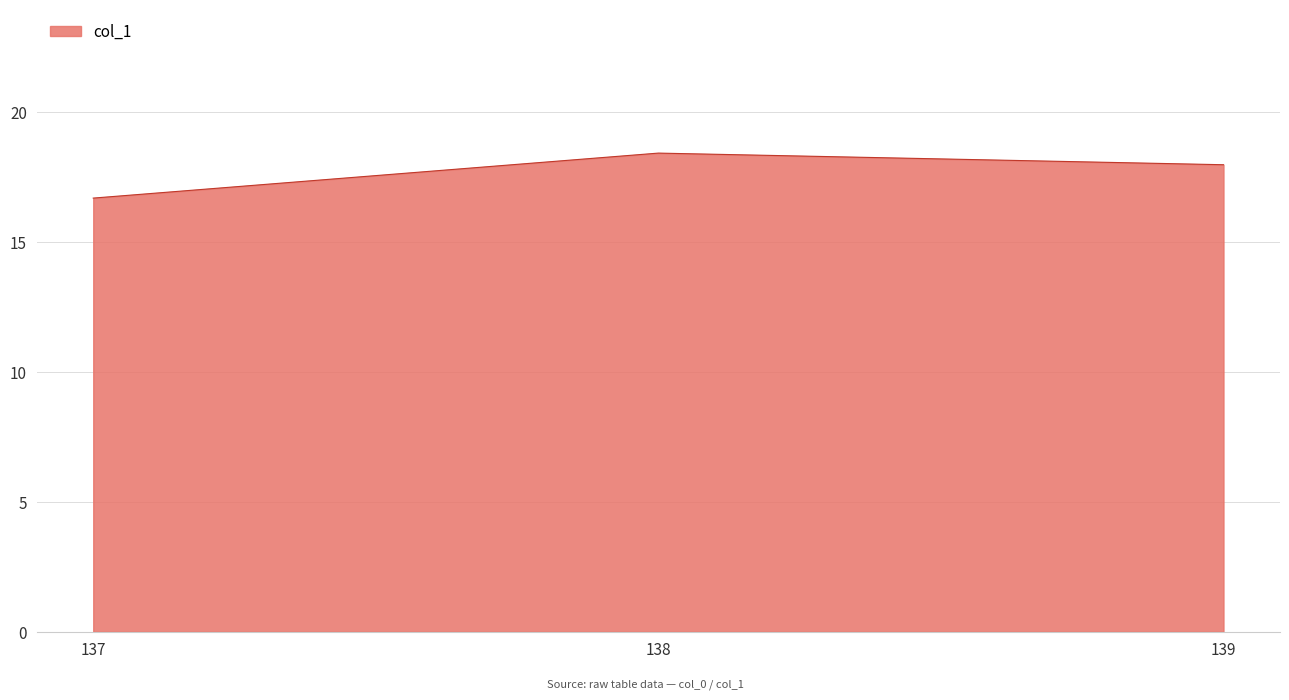

Rank the categories by value from lowest to highest.

137, 139, 138